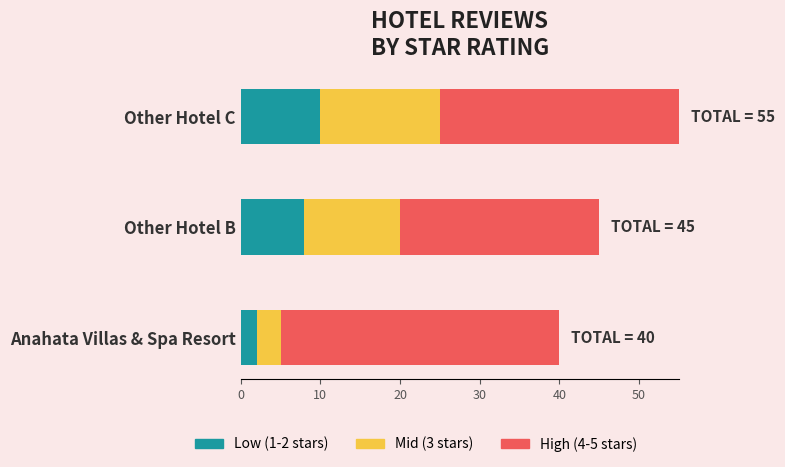

At which category is the sum across all series the highest?

Other Hotel C